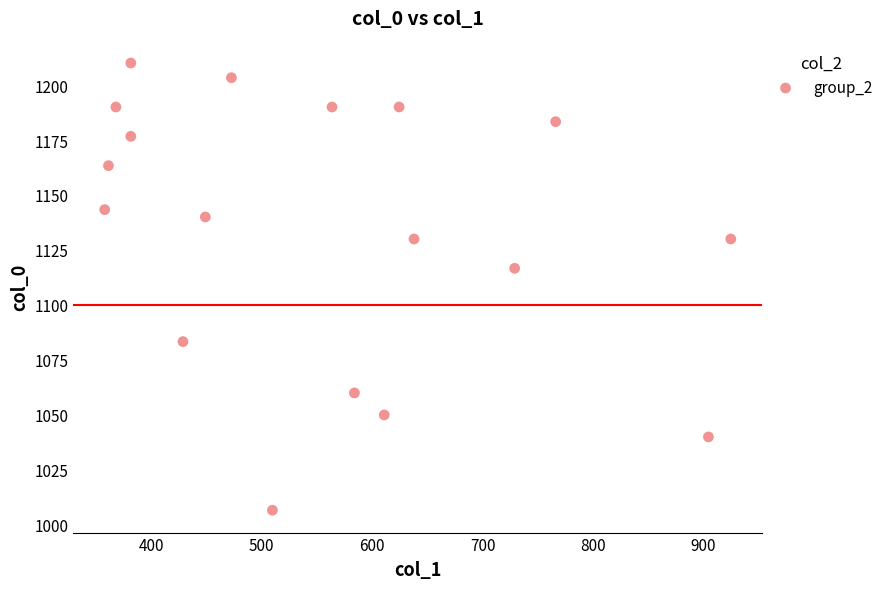

What is the range of X values (max minus min)?

567.0